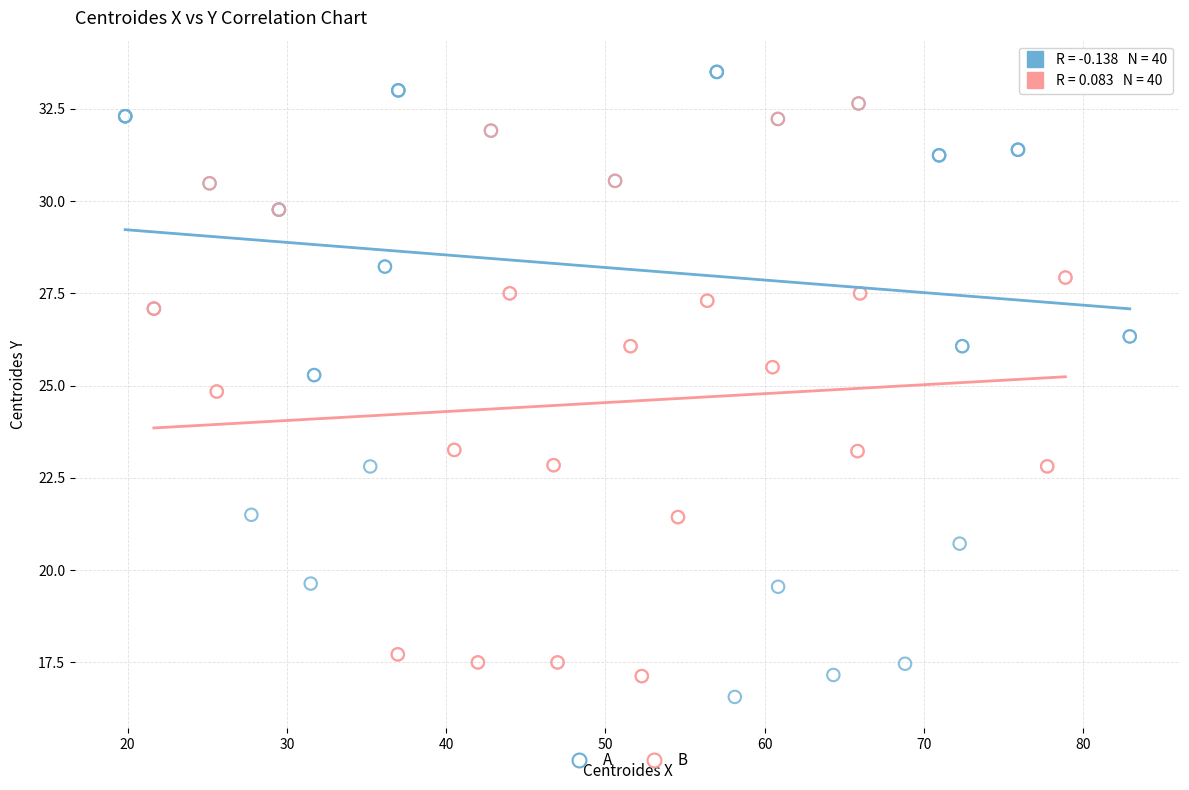

Which series has the largest Y range (max minus min)?

A